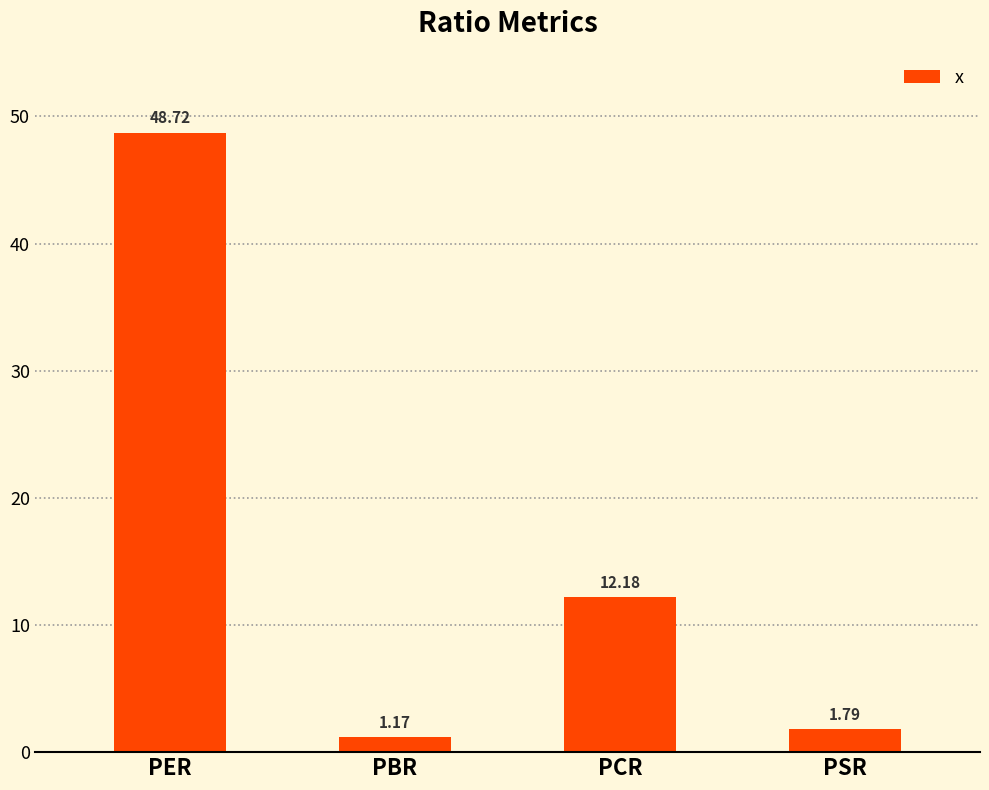

What is the label of the 3rd bar from the right?

PBR